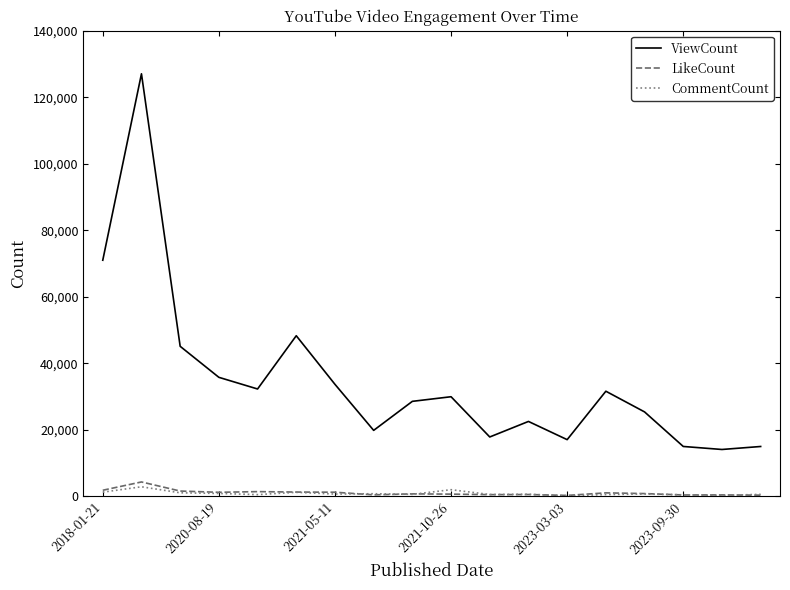

True or false: ViewCount and CommentCount intersect in this chart.

False